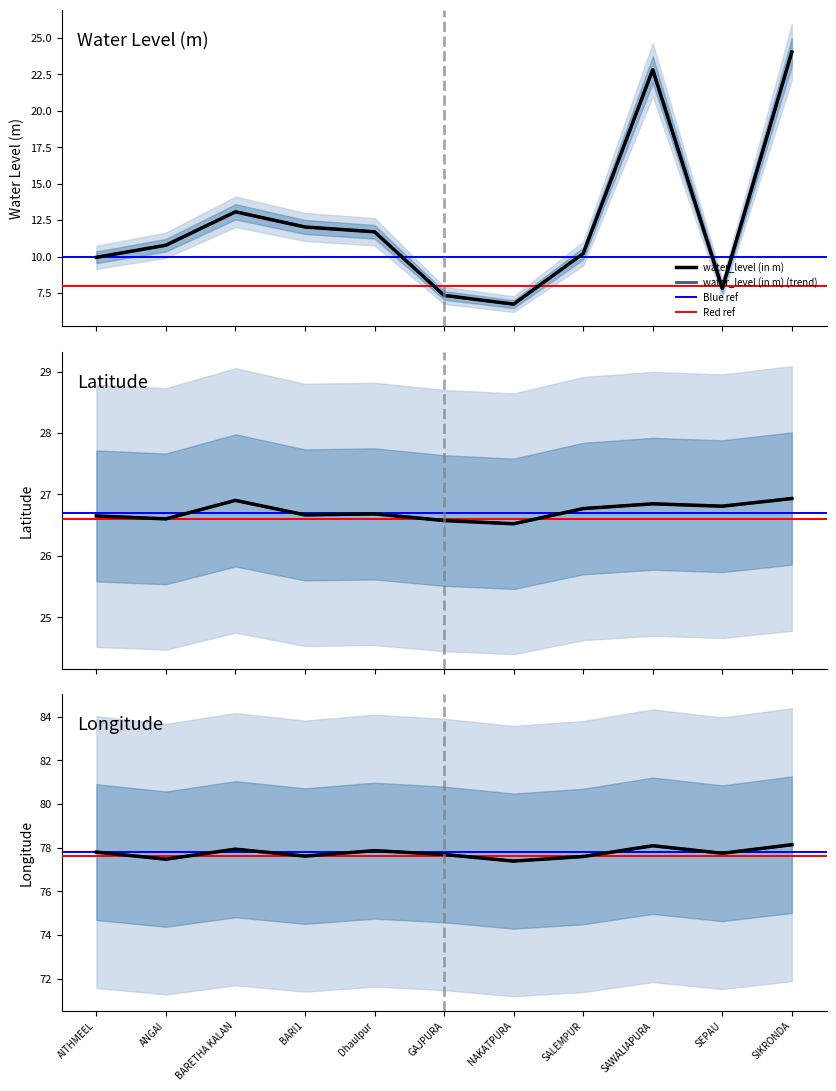

Between SAWALIAPURA and BARI1, which is larger?

SAWALIAPURA